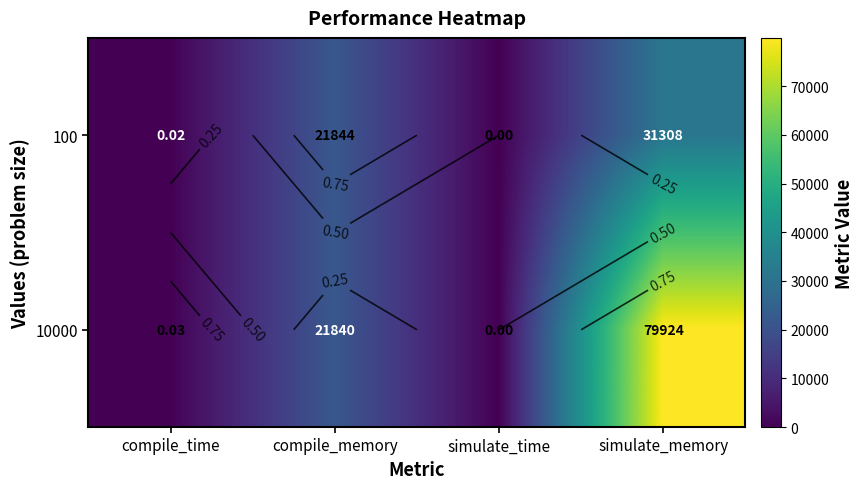

How many data points does each series have?

4